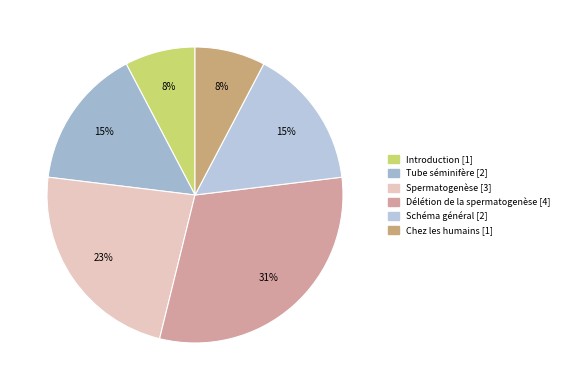

Does any single category account for the majority?

No